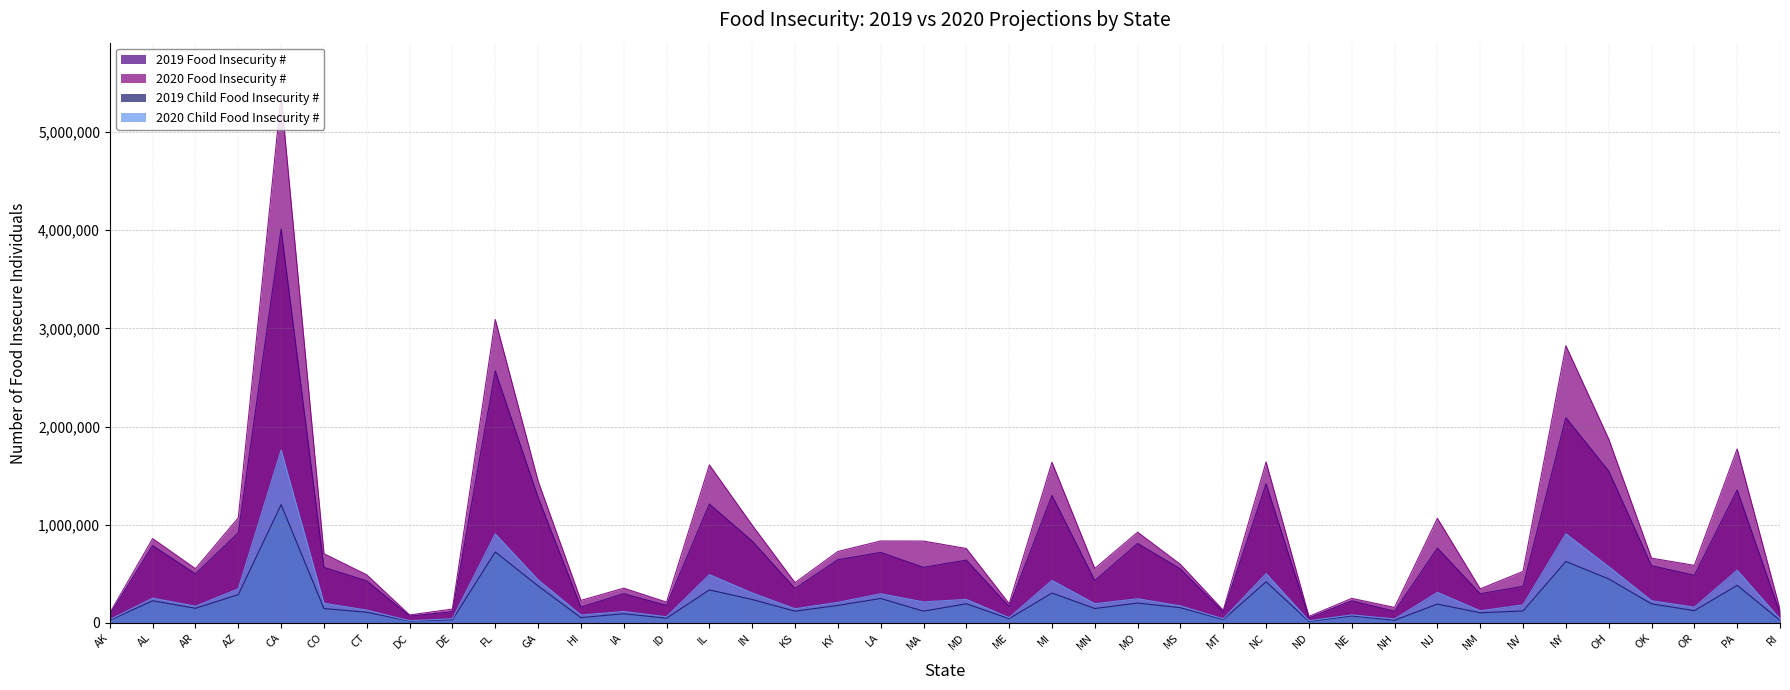

Where is 2019 Food Insecurity # nearest to the value 2031670?

NY